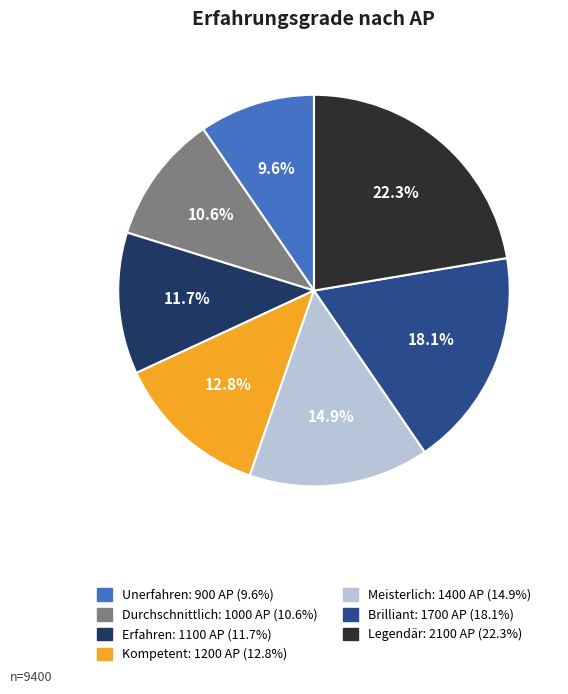

Is it true that Kompetent is 21% of the pie?

False